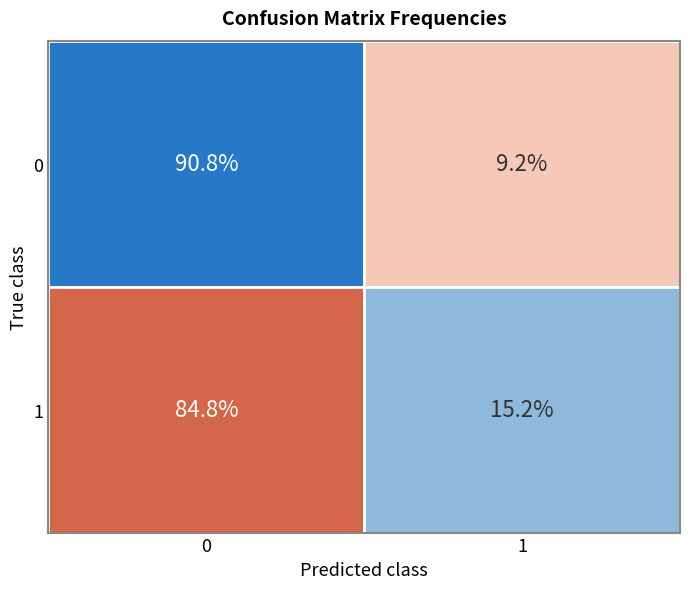

Reading right to left, extract all data points from this chart.

Actual 0: Predicted 1=49	Predicted 0=485
Actual 1: Predicted 1=81	Predicted 0=453